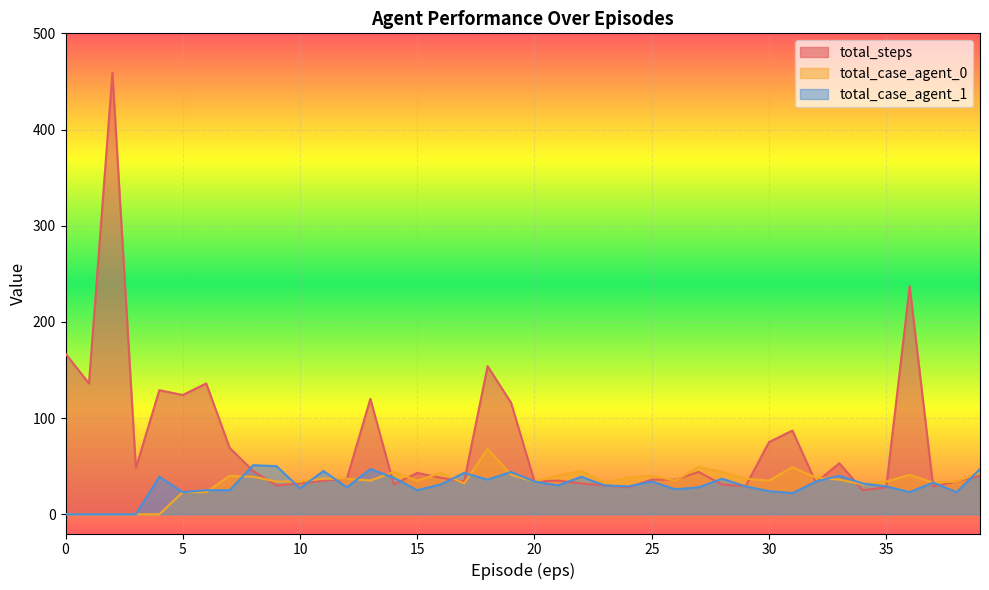

How many intersections are there between total_case_agent_0 and total_steps?

13